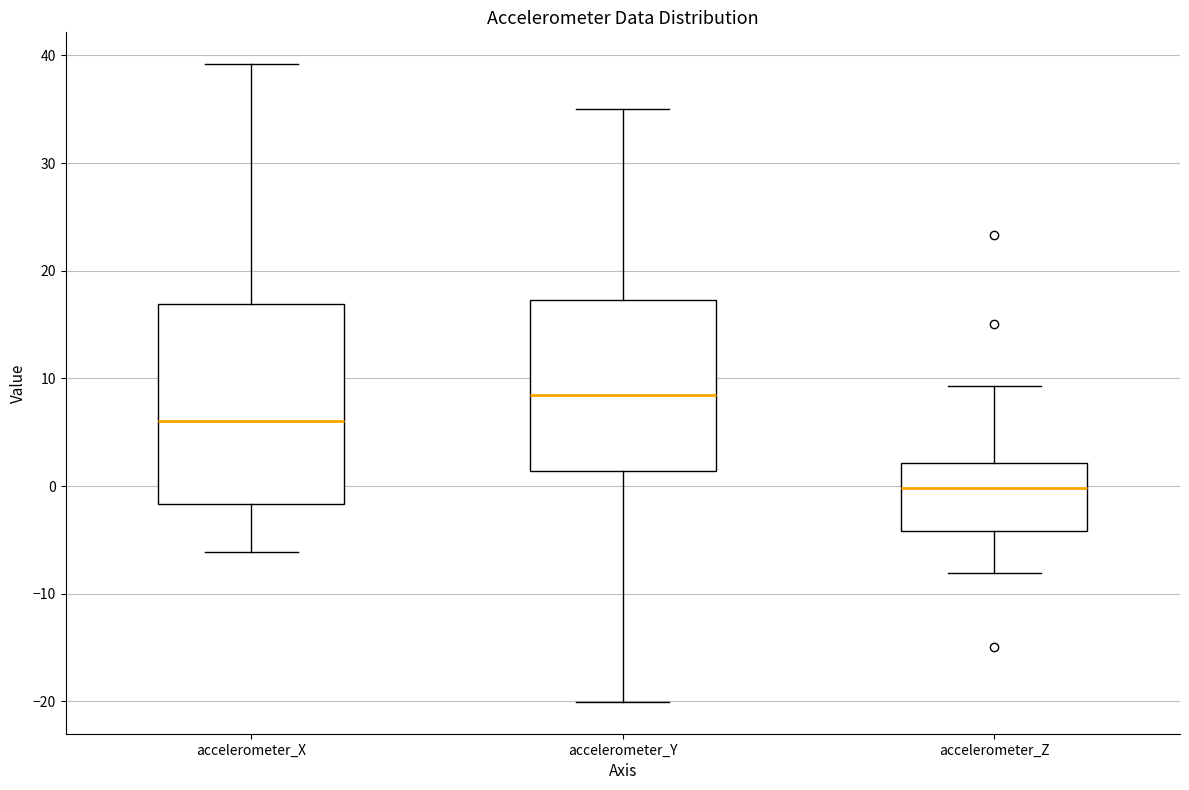

Which box has the lowest median line?

accelerometer_Z